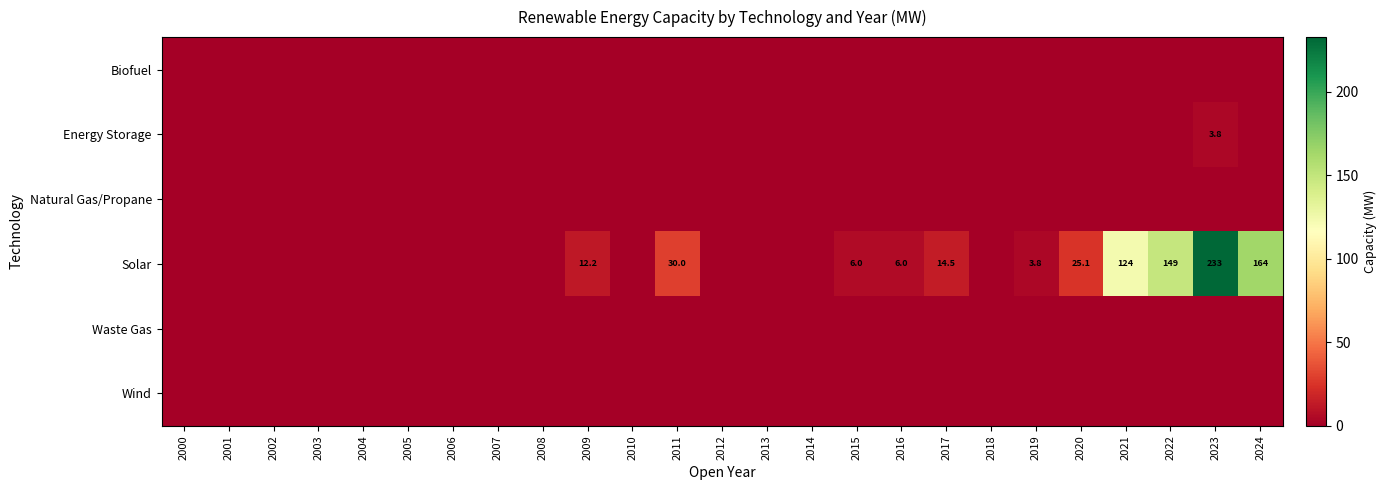

What is the spread (max minus min) of values at 2024?

163.8